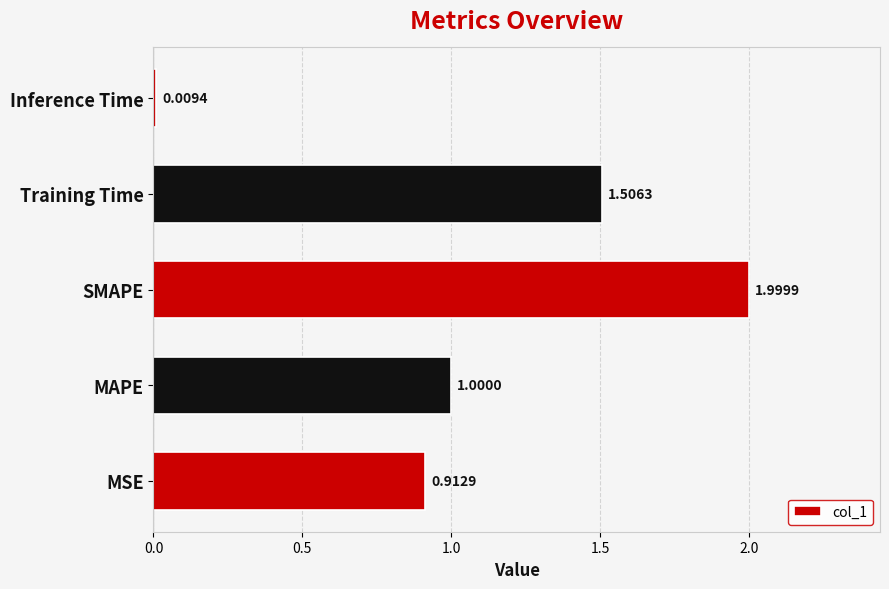

Rank the categories by value from highest to lowest.

SMAPE, Training Time, MAPE, MSE, Inference Time